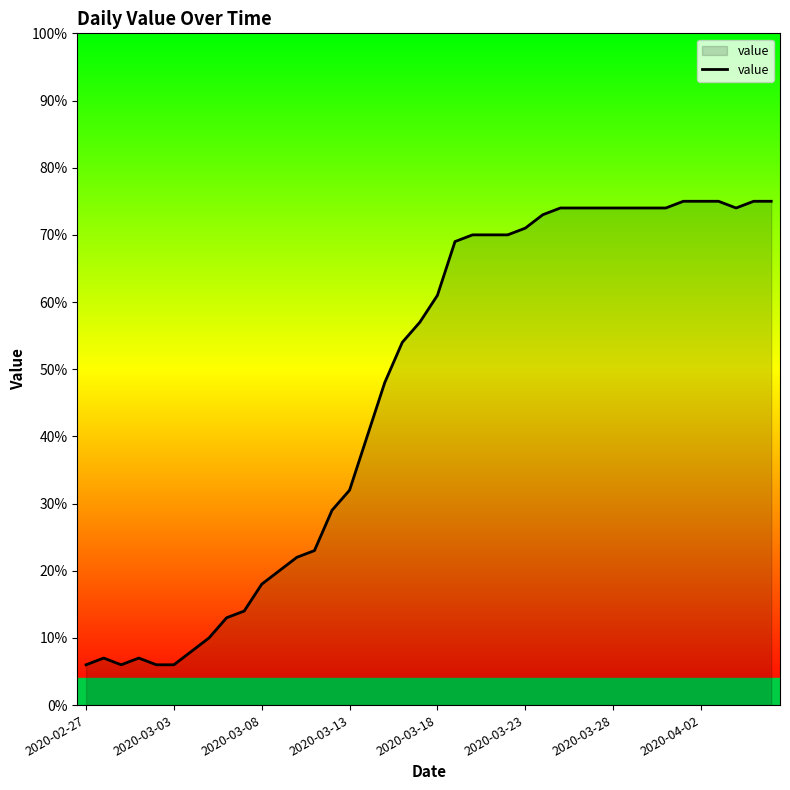

What is the greatest value displayed?

75